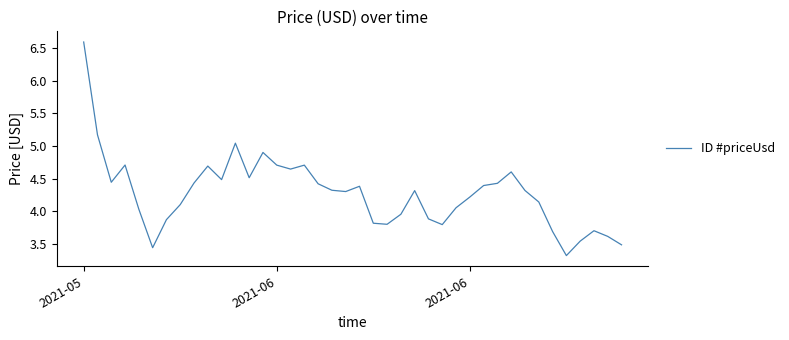

What is the difference between the maximum and minimum values?

3.3